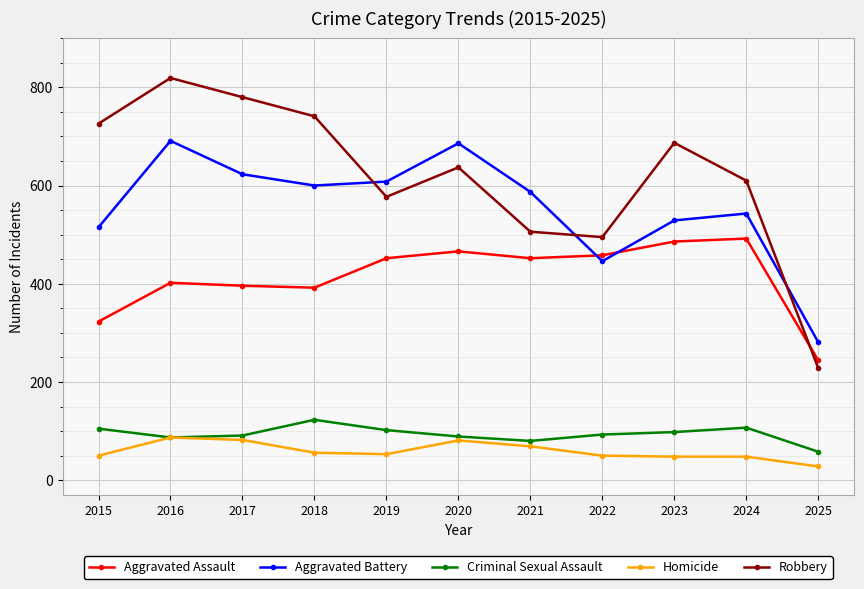

List the series in order of their peak value, highest first.

Robbery, Aggravated Battery, Aggravated Assault, Criminal Sexual Assault, Homicide